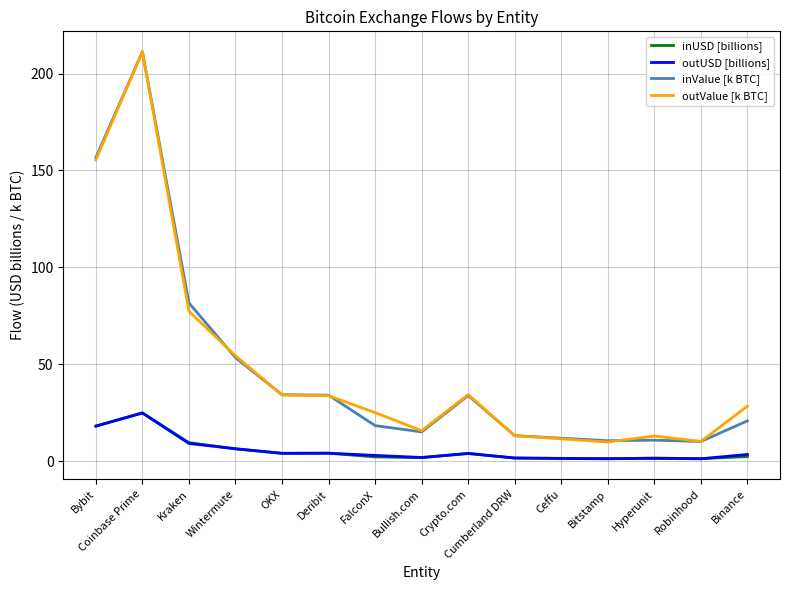

In outUSD [billions], how many points are higher than both neighbors (excluding endpoints)?

4